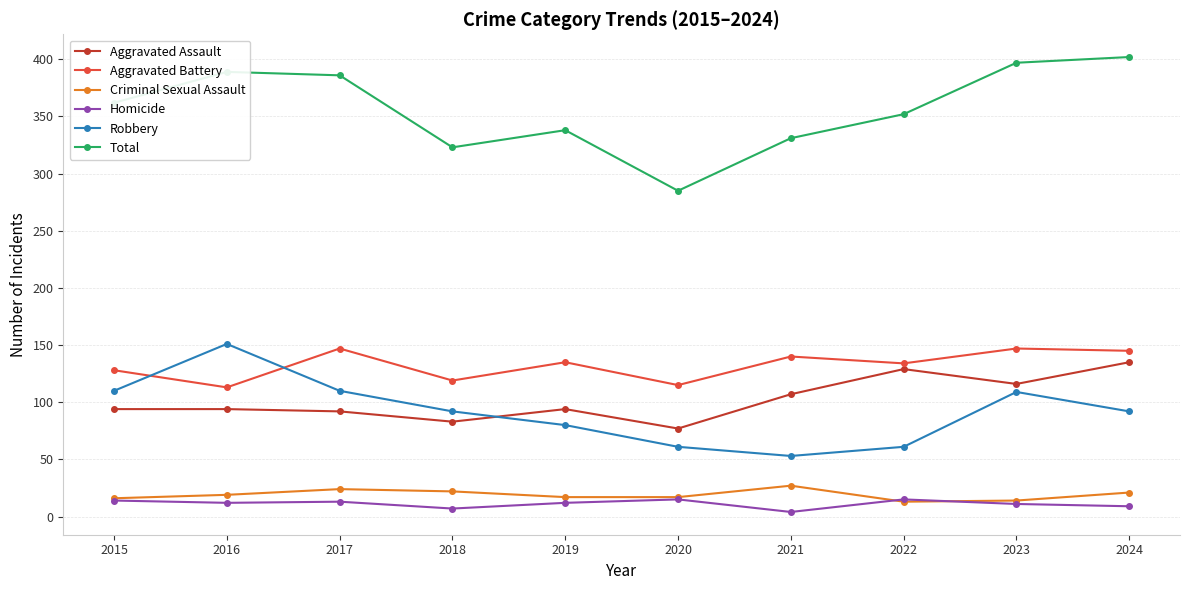

True or false: Homicide and Aggravated Battery intersect in this chart.

False